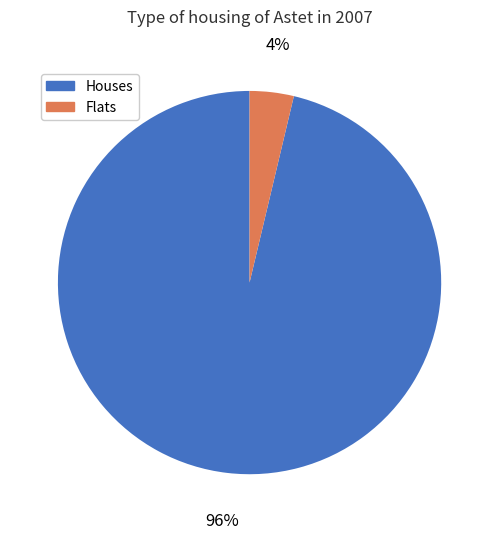

What is the smallest slice in the pie chart?

Flats